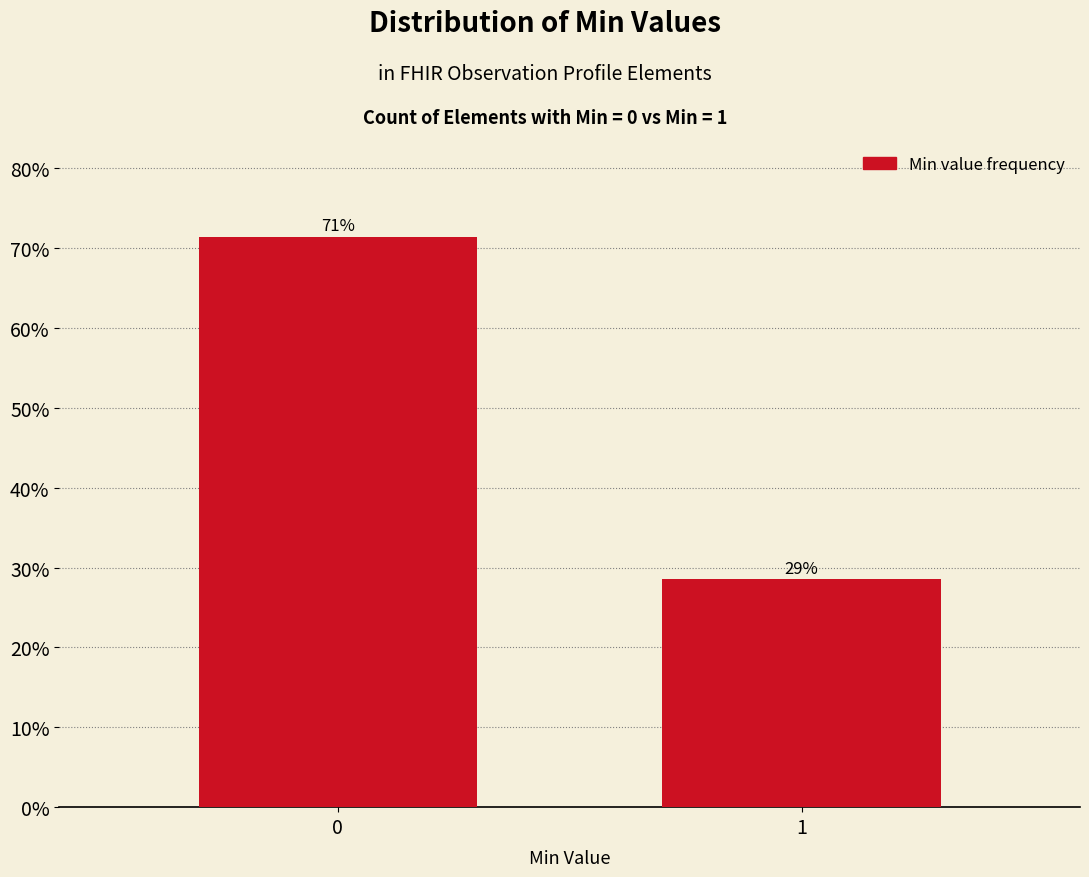

How many bars are there in total?

2